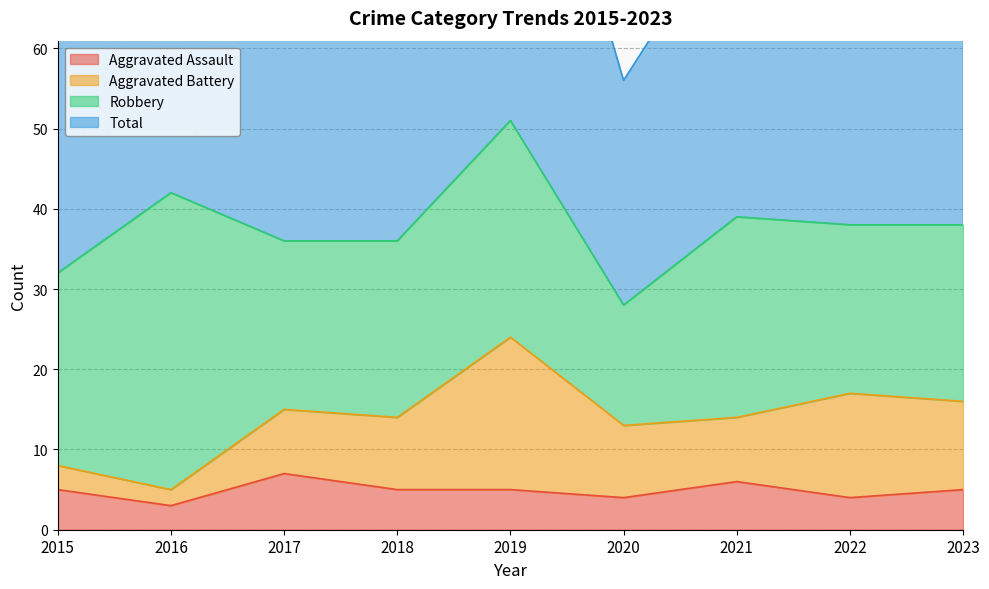

The Aggravated Assault series shows 5 at 2018. True or false?

True